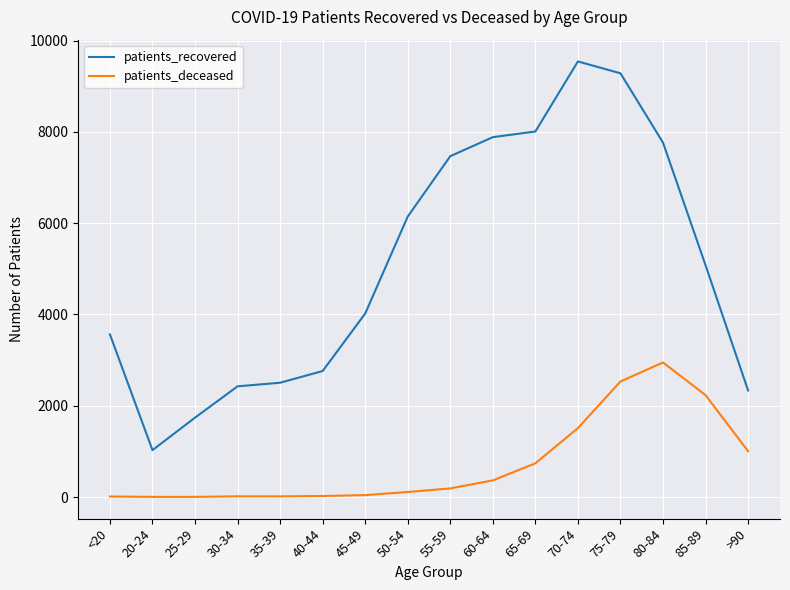

True or false: patients_deceased and patients_recovered cross at least once.

False